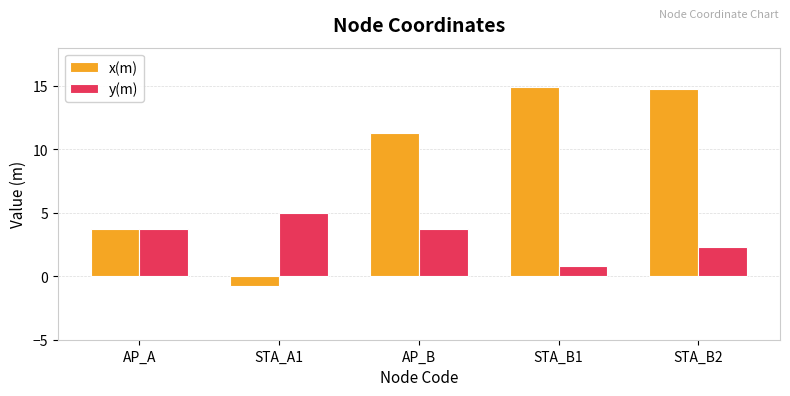

How many groups of bars are there?

5